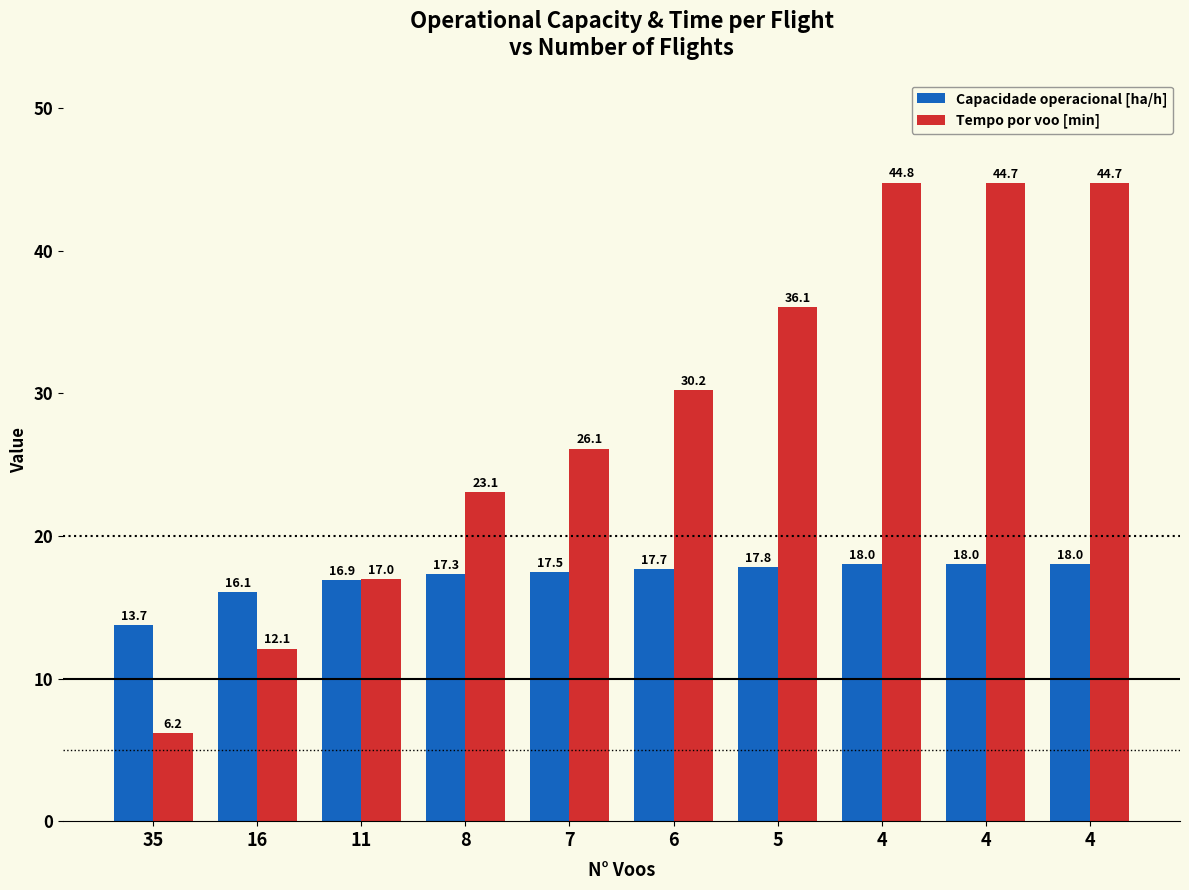

Reading left to right, transcribe all the data shown in this chart.

Capacidade operacional [ha/h]: 35=13.7	16=16.1	11=16.9	8=17.3	7=17.5	6=17.7	5=17.8	4=18.0	4=18.0	4=18.0
Tempo por voo [min]: 35=6.2	16=12.1	11=17.0	8=23.1	7=26.1	6=30.2	5=36.1	4=44.8	4=44.7	4=44.7